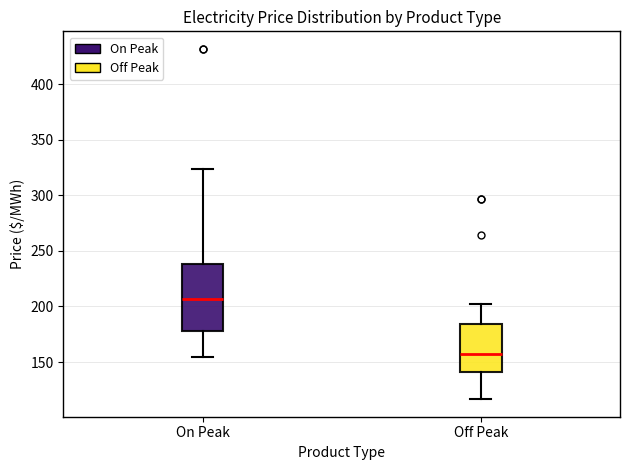

Reading left to right, read every box against the y-axis: the position of its median line, the range the box covers, and the ends of its whiskers. The values are not printed on the chart, so give them approximately, as read against the axis.

On Peak: median 205, box 180 to 240, whiskers 155 to 325
Off Peak: median 160, box 140 to 185, whiskers 115 to 200